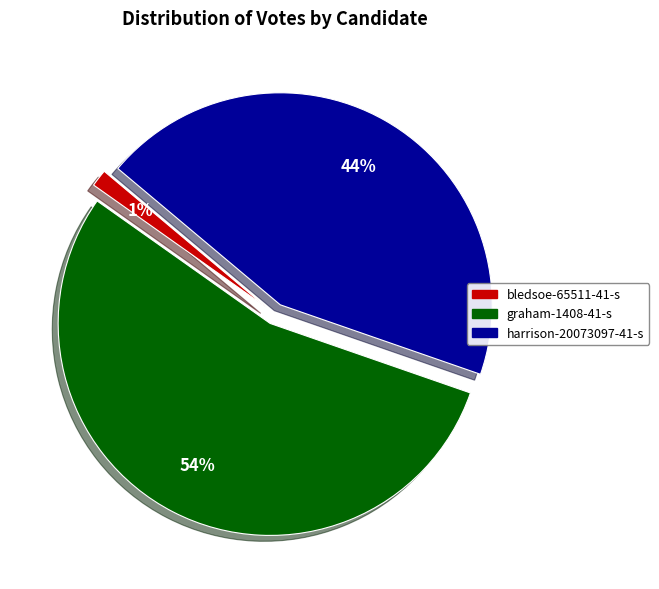

Rank the categories by value from highest to lowest.

graham-1408-41-s, harrison-20073097-41-s, bledsoe-65511-41-s